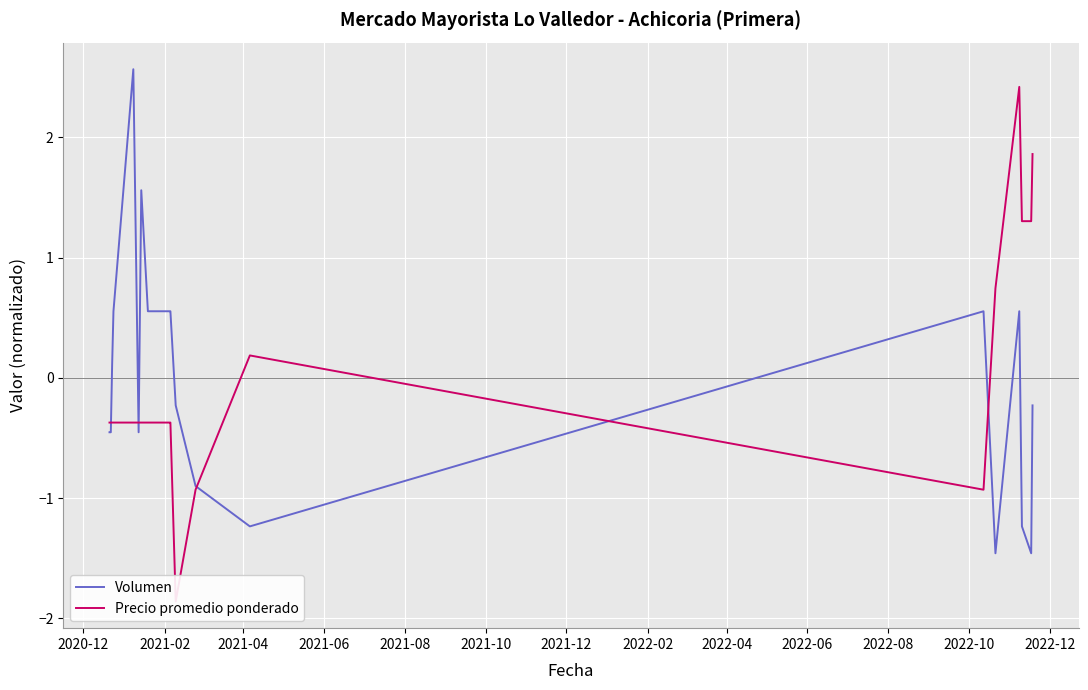

How many distinct data groups are displayed?

2